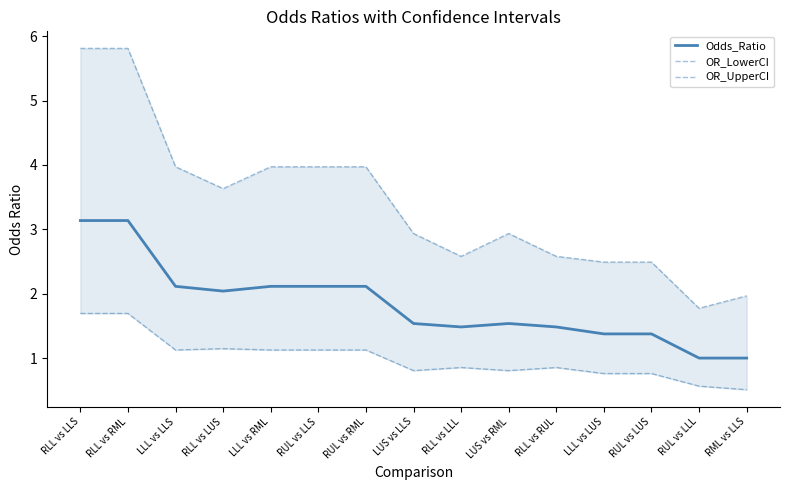

Does the chart have visible grid lines?

No